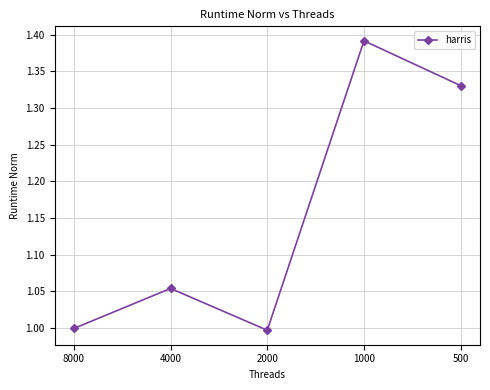

What is the difference between the values at 1000 and 4000?

0.3